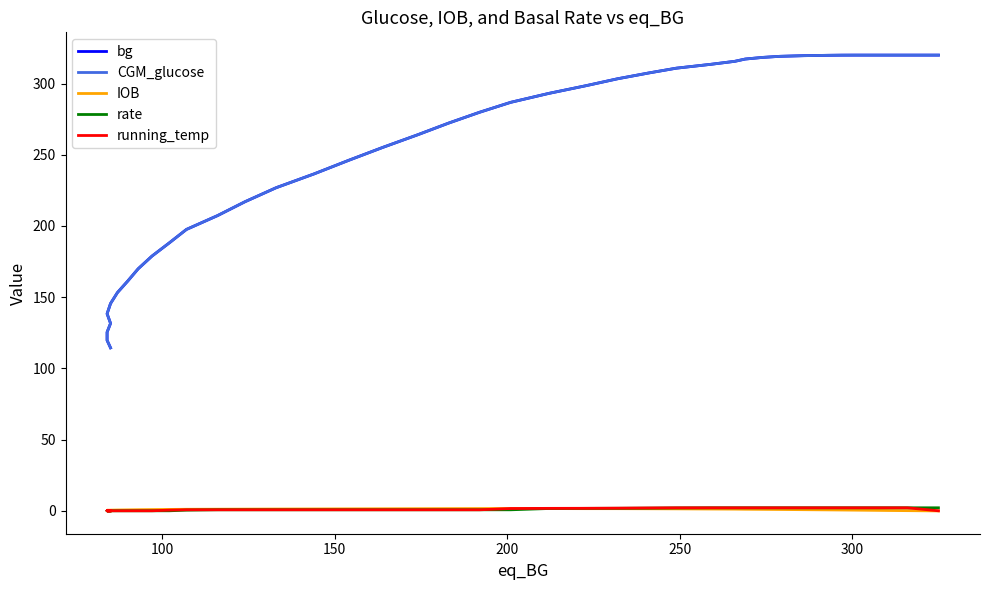

Is the value of IOB at 12 greater than the value of rate at 100?

No